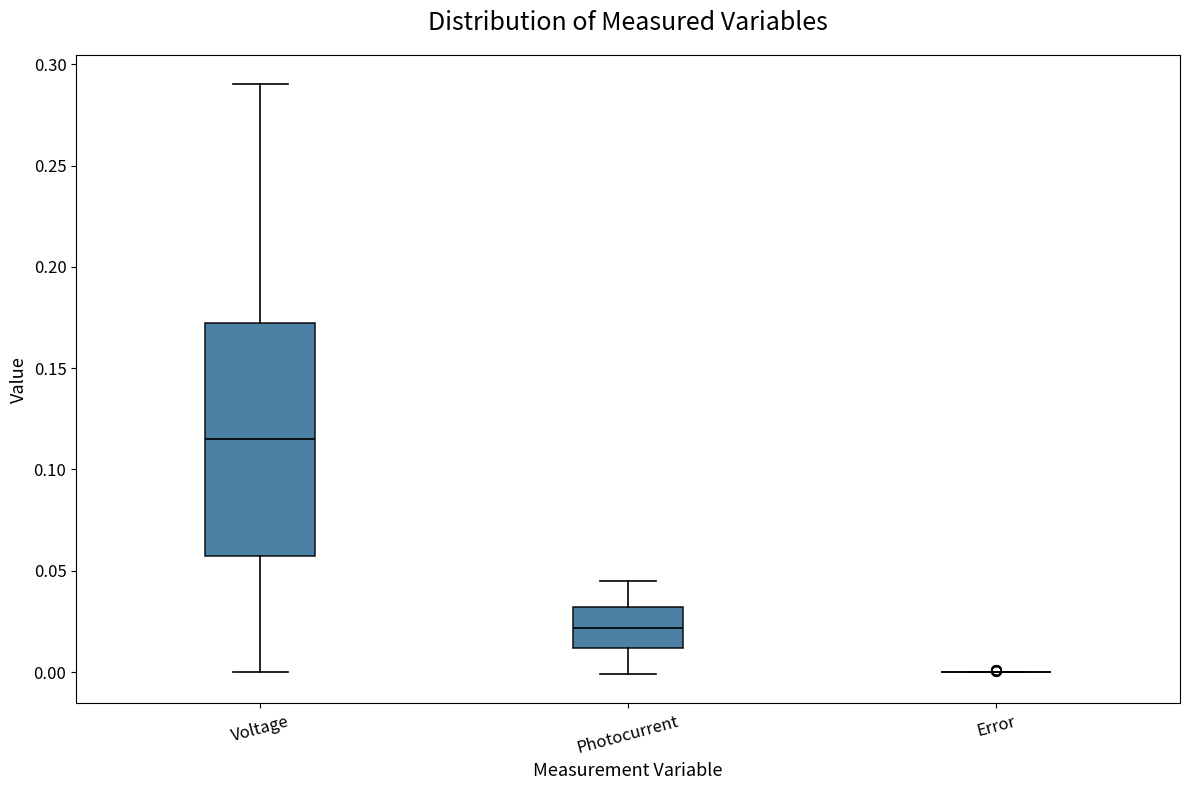

Comparing the boxes themselves (not the whiskers), which one is the tallest?

Voltage